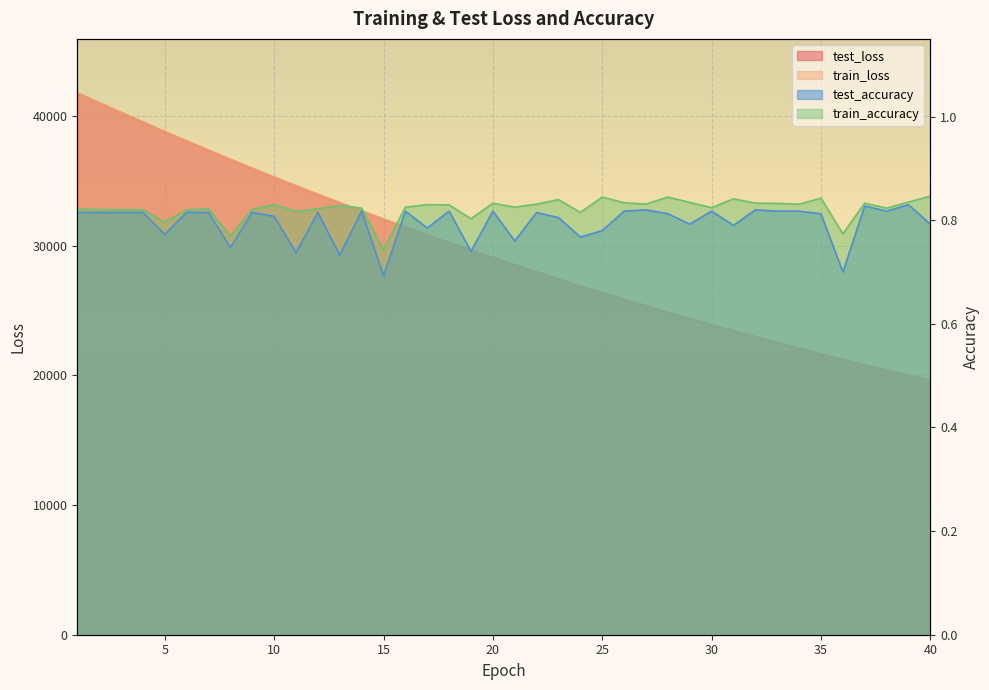

What is the value of the test_loss point at the 4th from the left?

39526.6